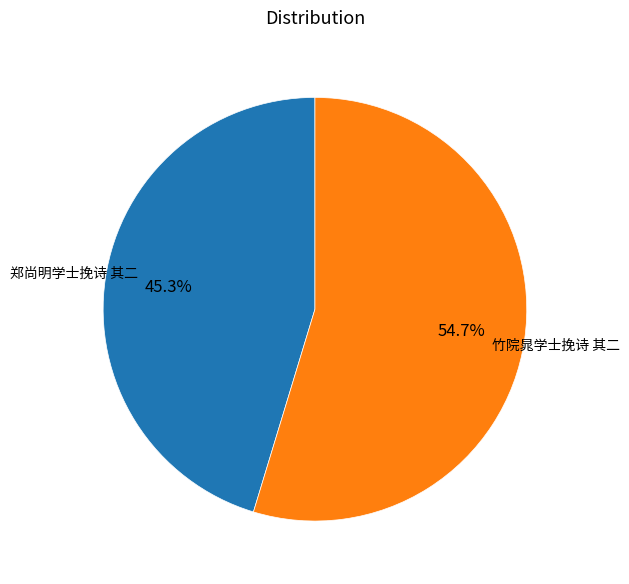

Is it true that 郑尚明学士挽诗 其二 is 45% of the pie?

True